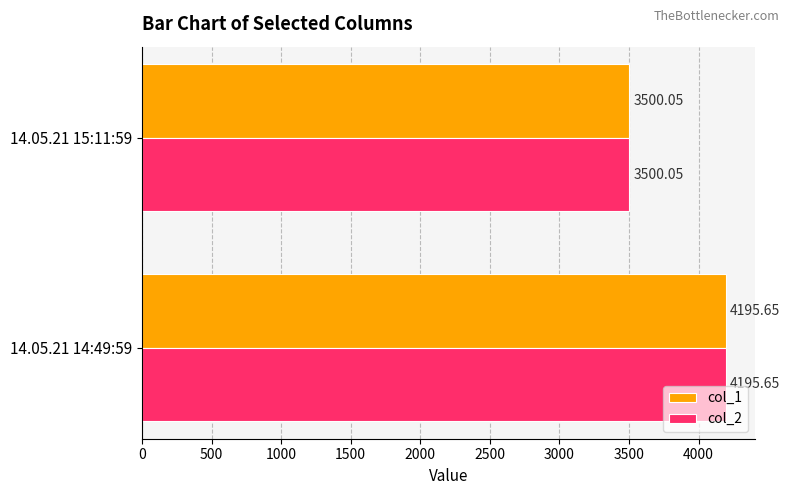

What is the minimum value shown in the chart?

3500.1